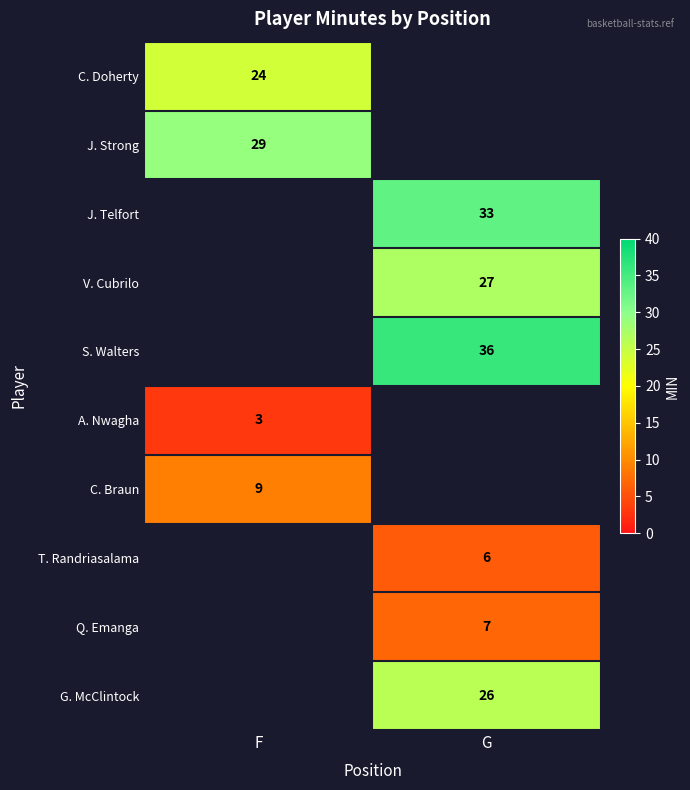

Is the value of Q. Emanga at G greater than the value of A. Nwagha at F?

Yes